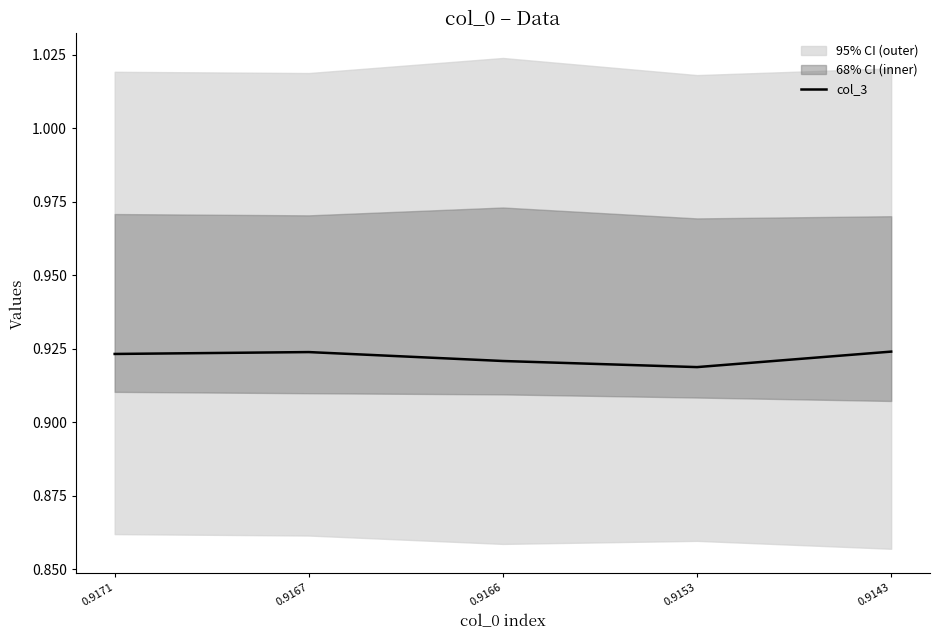

Which label corresponds to the smallest value in the chart?

0.9153